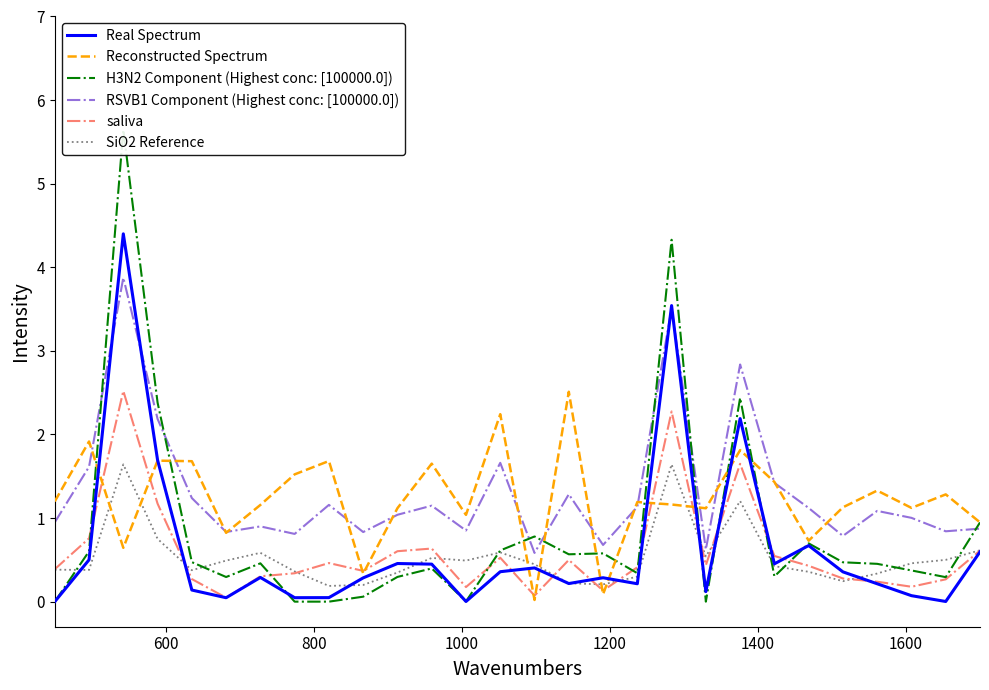

Is this an area chart (filled region under the line)?

No